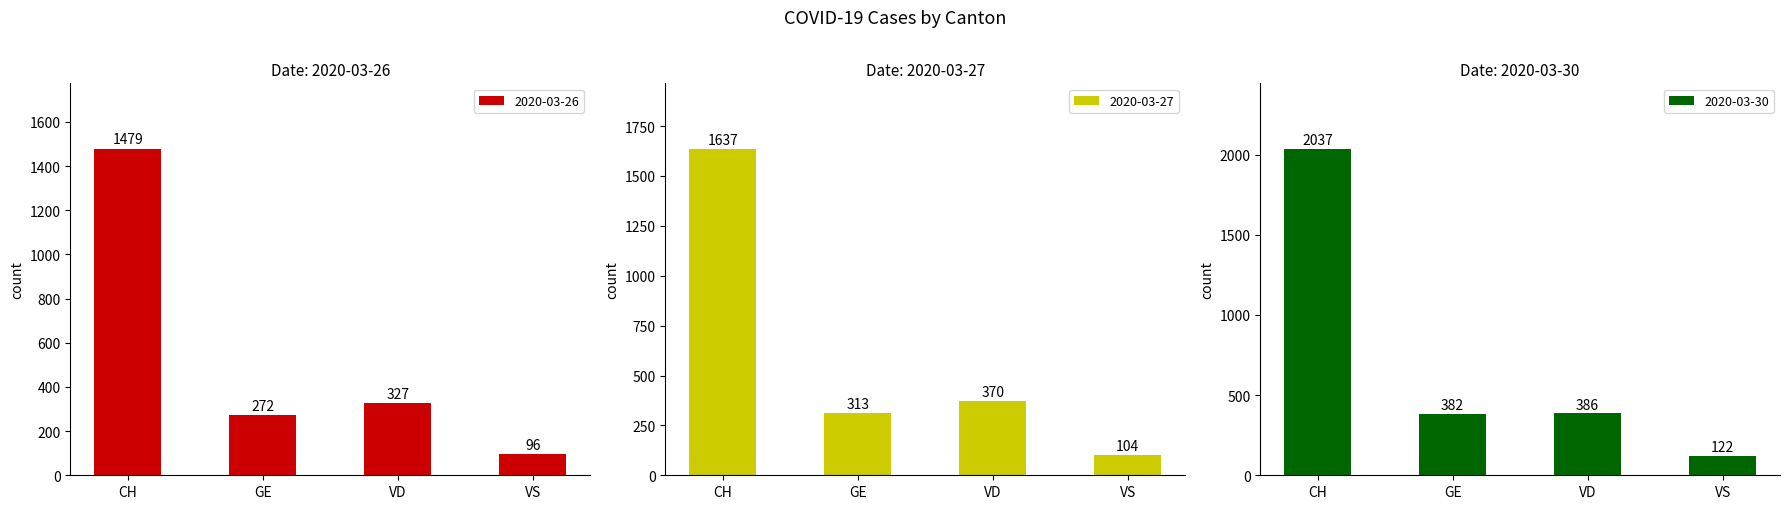

How many data points does each series have?

4